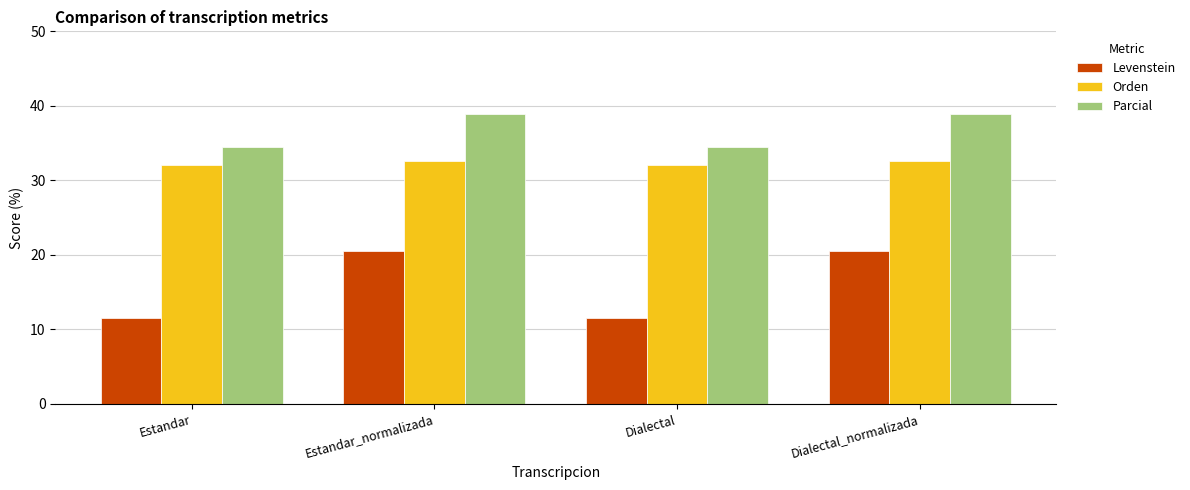

Where does the Levenstein series first go above 20?

Estandar_normalizada